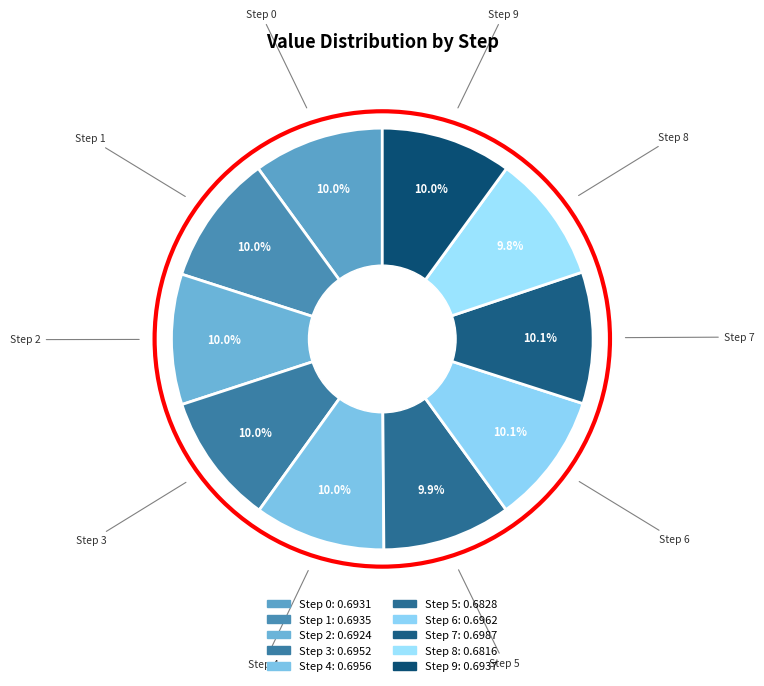

Do Step 0 and Step 8 together represent more than half of the pie?

No